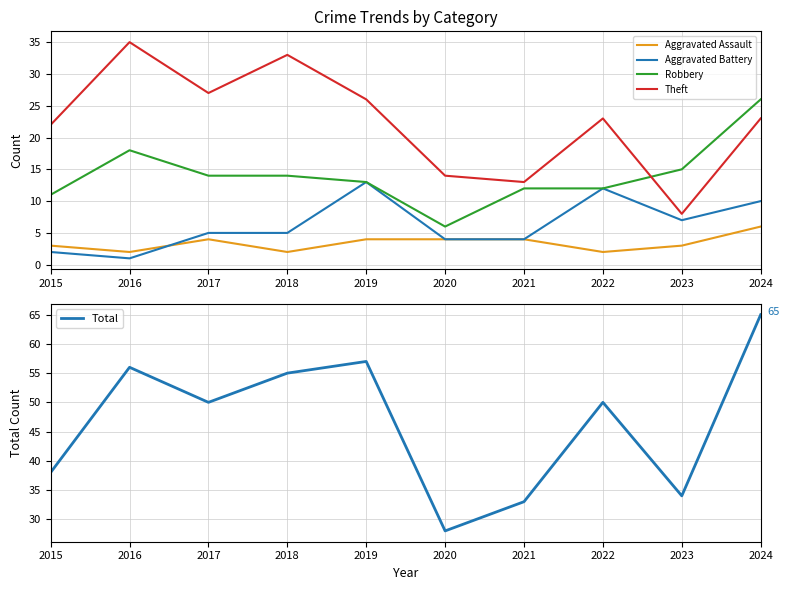

What are all the series names shown in the legend?

Aggravated Assault, Aggravated Battery, Robbery, Theft, Total